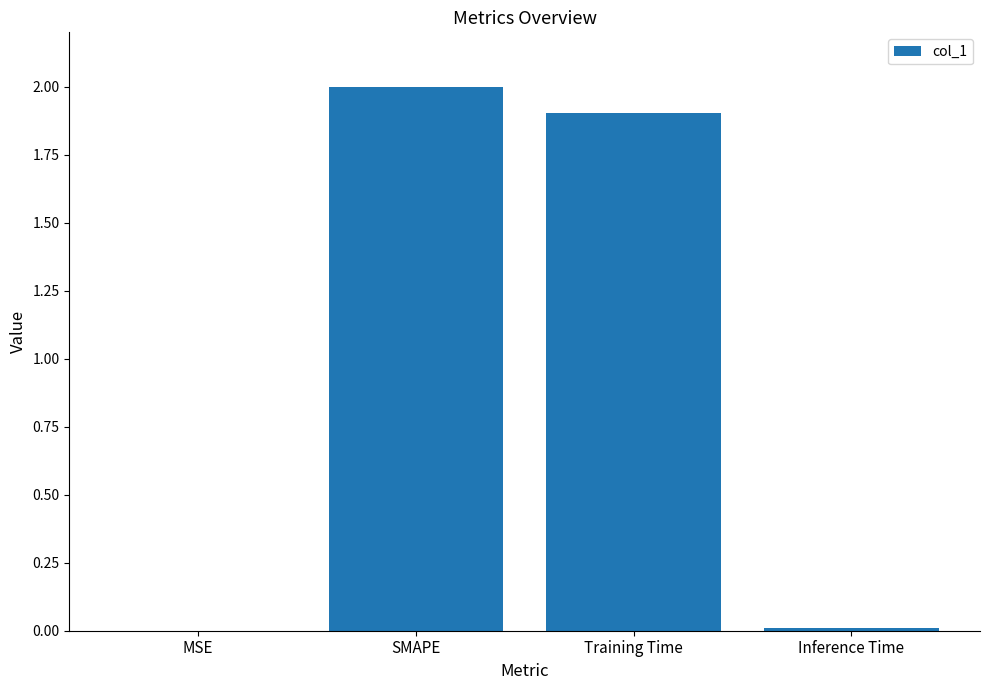

Between Inference Time and SMAPE, which is larger?

SMAPE